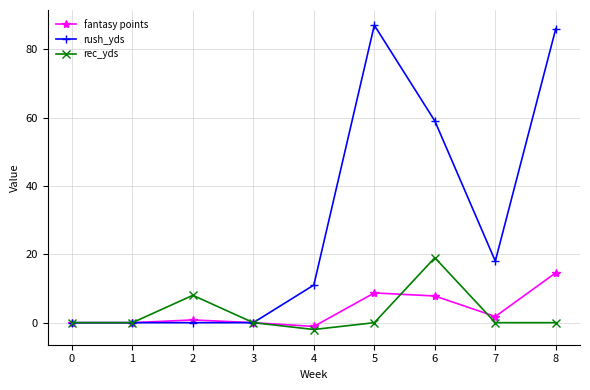

The rec_yds series shows 13.2 at 2. True or false?

False